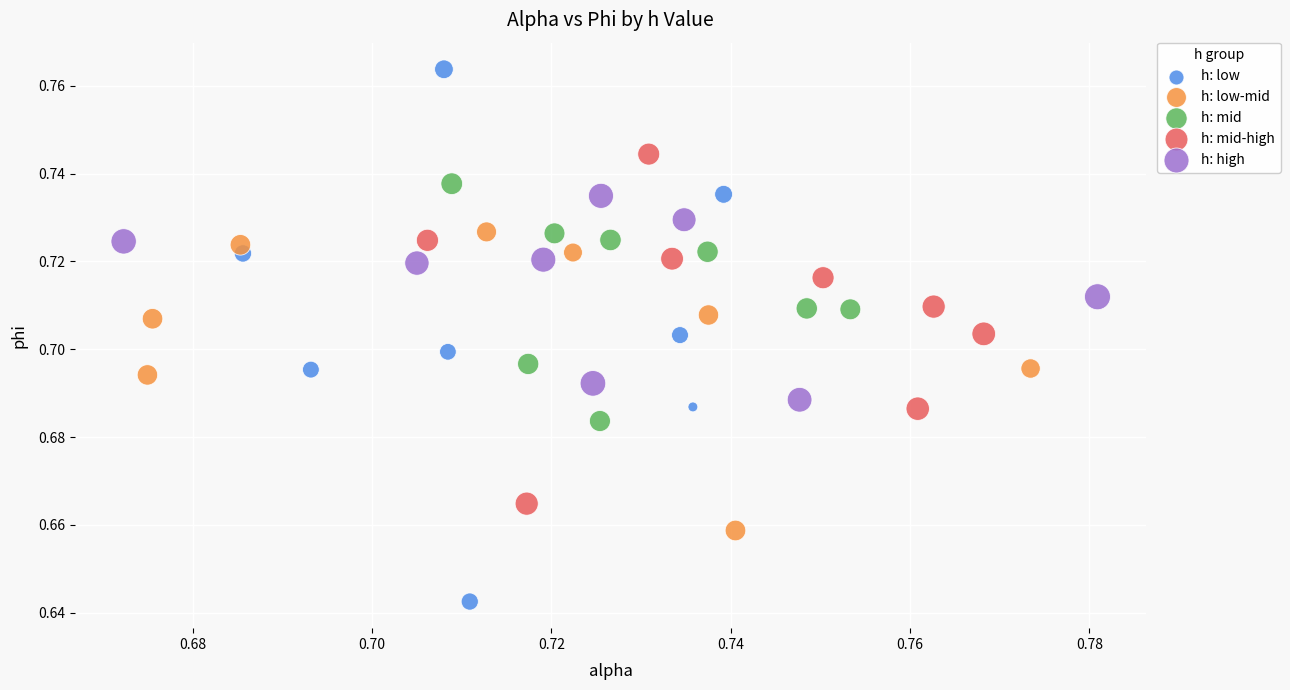

Which series reaches the minimum Y coordinate?

h: low